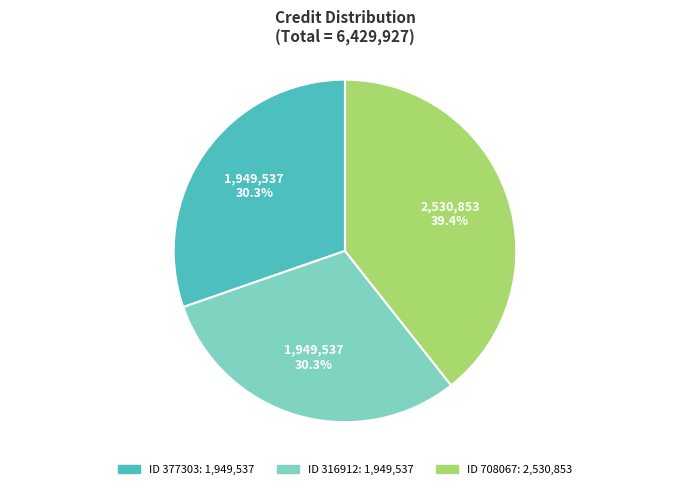

To the nearest percent, what is the difference between the largest and smallest slice percentages?

9%